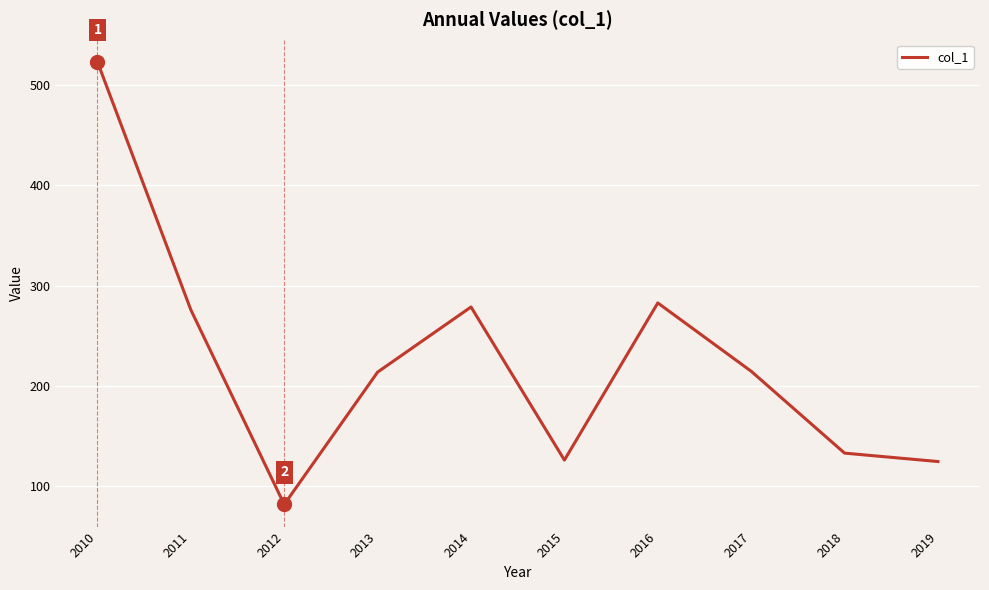

The value at 2014 is 170.3. True or false?

False